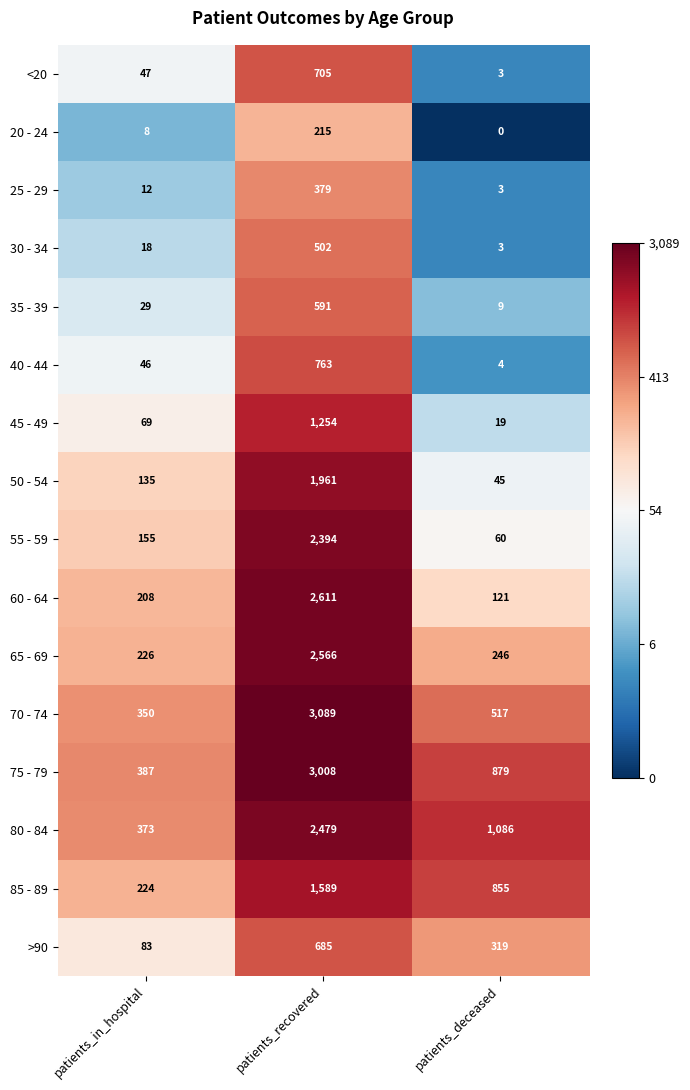

Is it true that 30 - 34 equals 1 at patients_deceased?

False